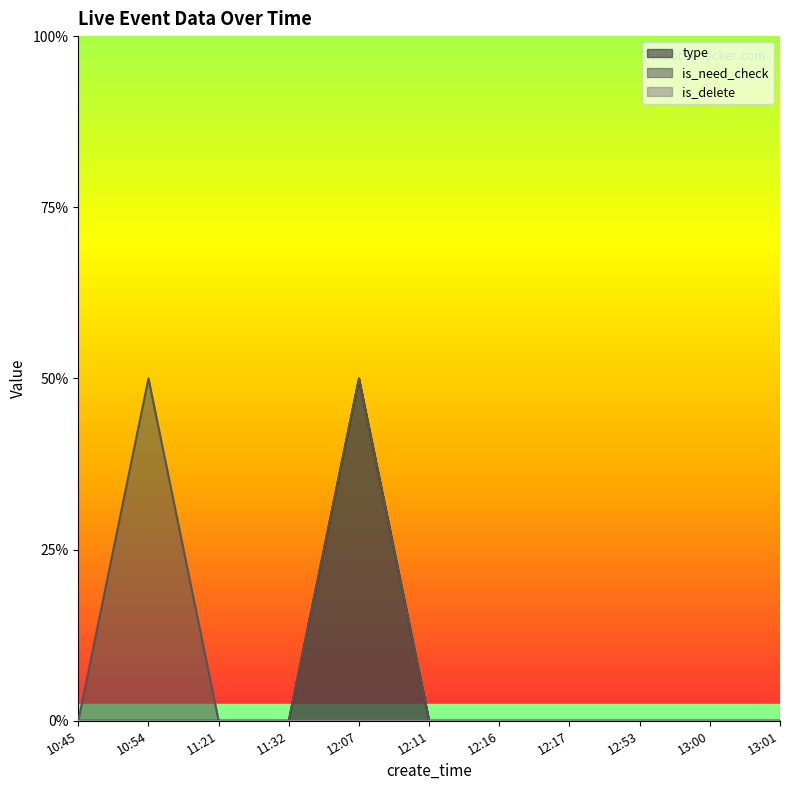

True or false: is_need_check and type intersect in this chart.

False